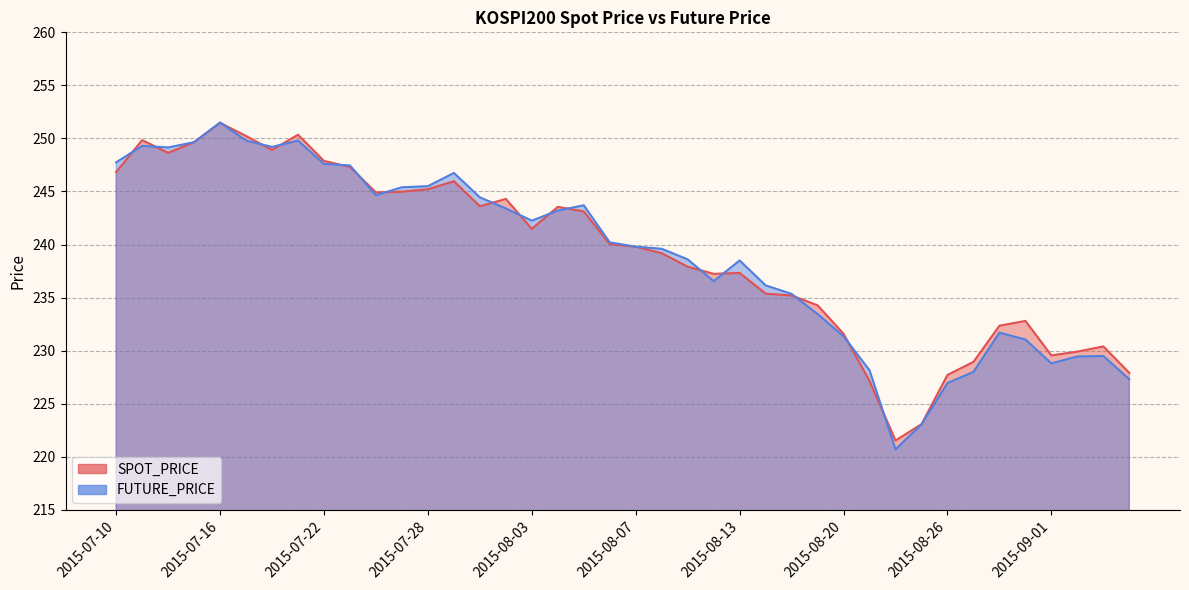

What is the difference between the SPOT_PRICE values at 2015-08-27 and 2015-08-24?

7.4